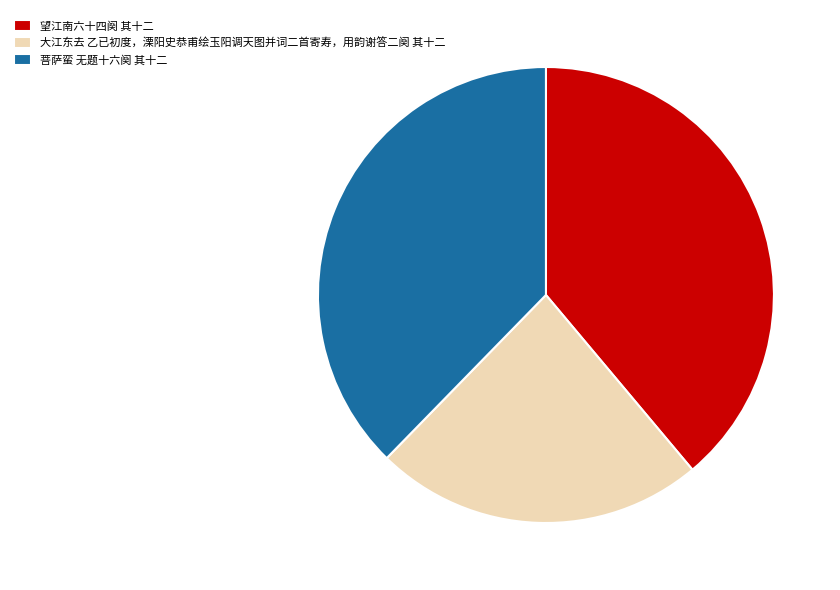

How many segments does this pie chart have?

3